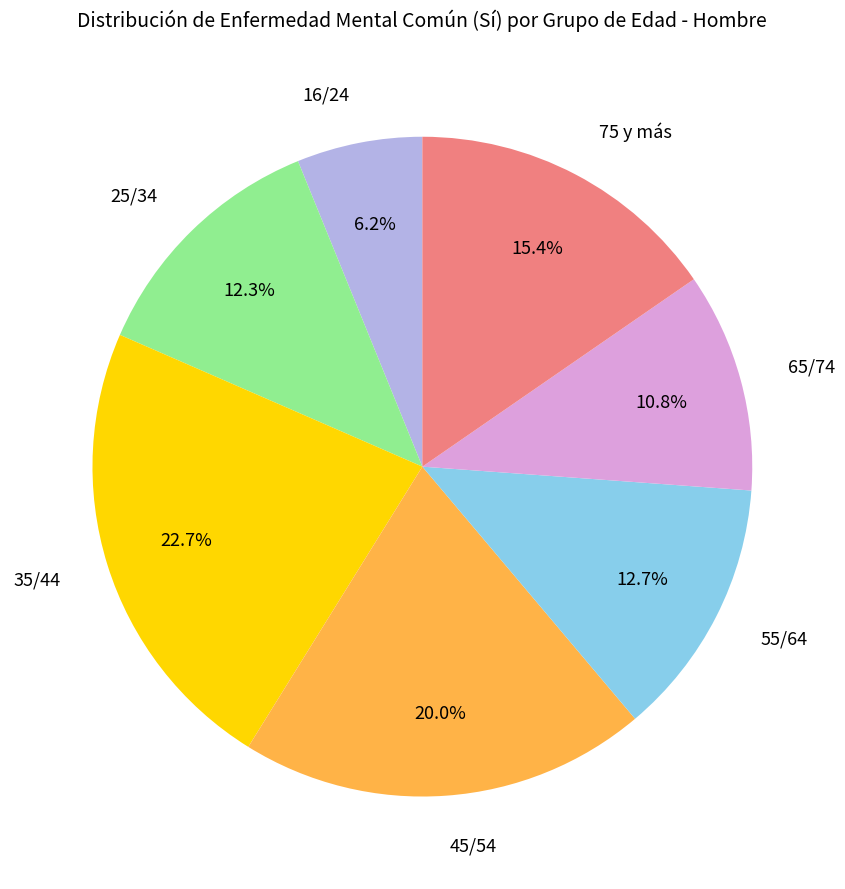

To the nearest percent, what percentage of the pie is 45/54?

20%